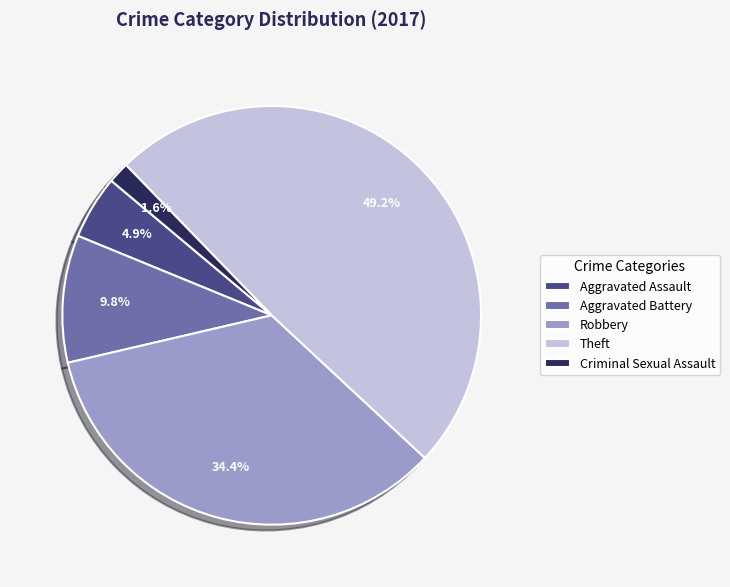

To the nearest percent, what is the combined percentage of Aggravated Battery and Theft?

59%